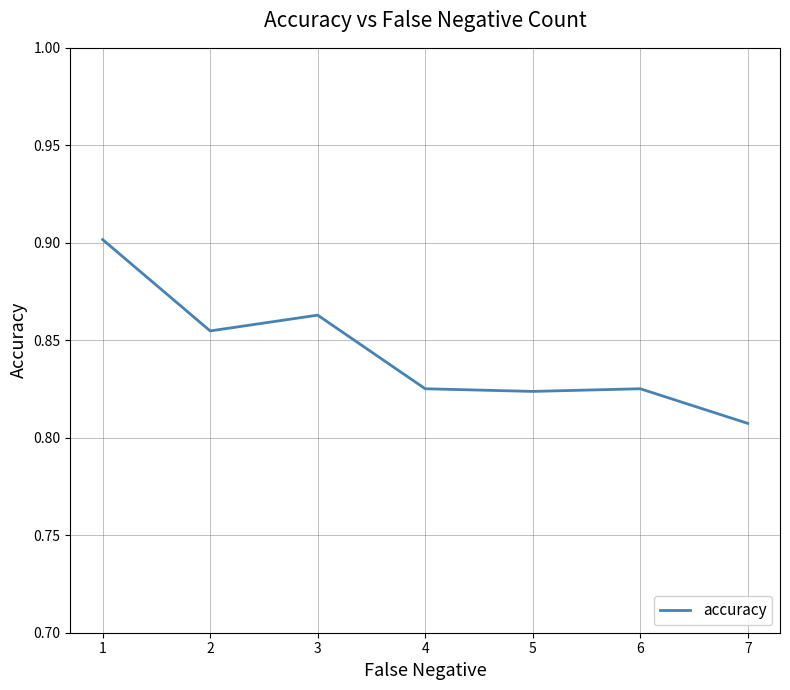

Which label corresponds to the smallest value in the chart?

7